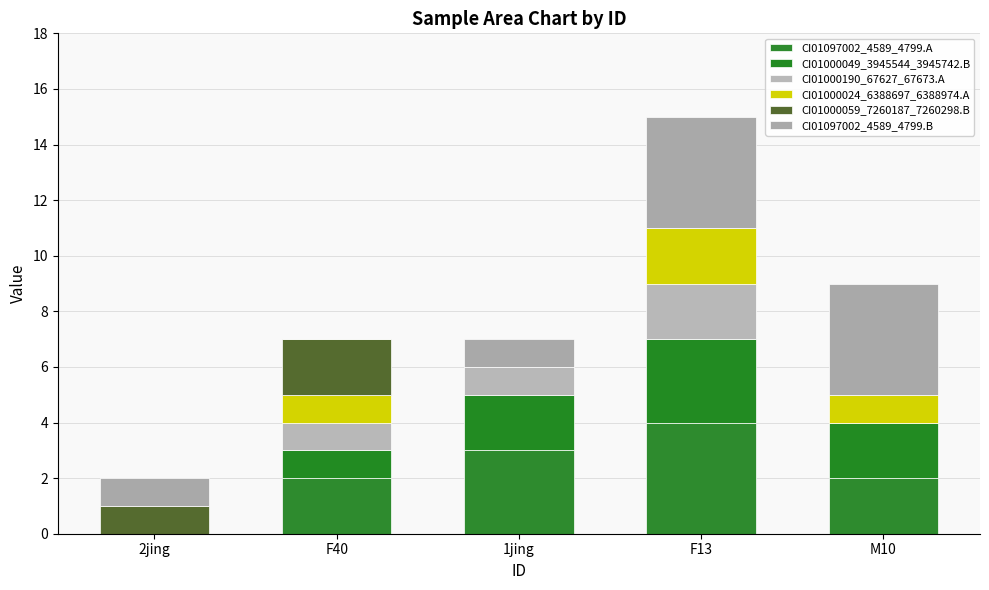

Between 1jing and M10, which is larger?

1jing